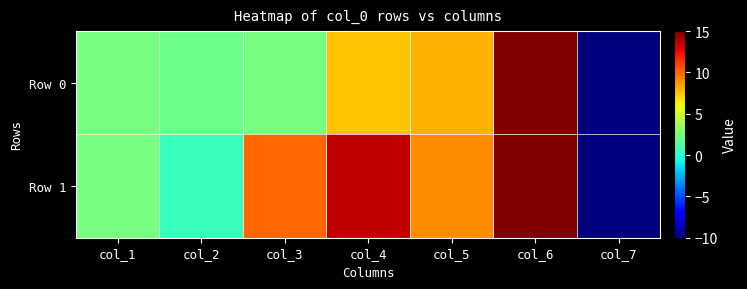

Rank the series at col_6 from highest to lowest value.

Row 0, Row 1